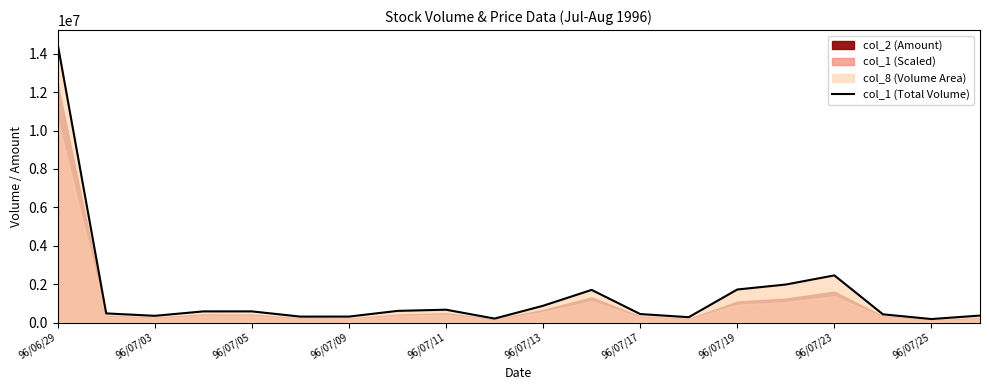

Reading left to right, what are all the values shown in this chart?

14505000	474000	348000	579000	580000	307000	308000	605000	667000	204000	872000	1698000	440000	277000	1719000	1978000	2454000	427000	180000	361000